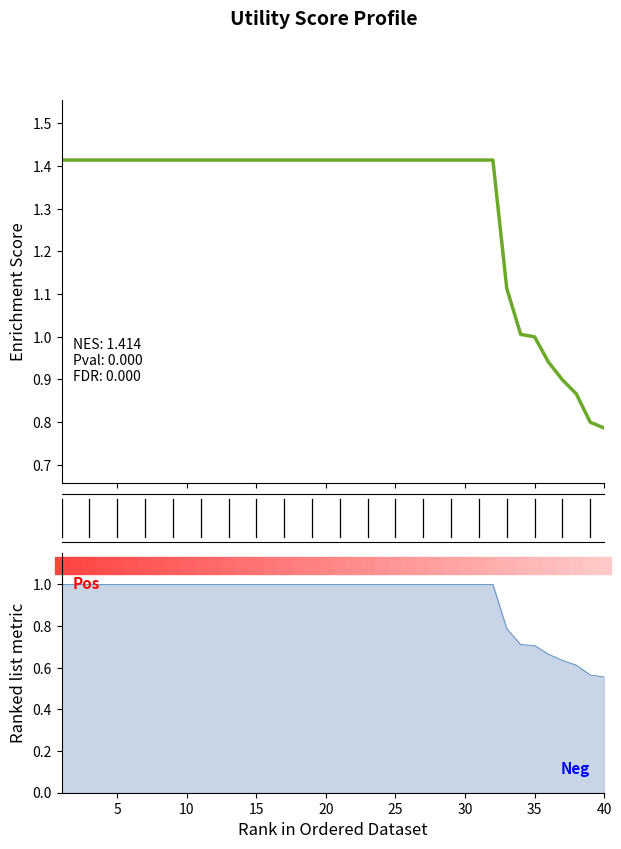

What value does the data have at 40?

0.8